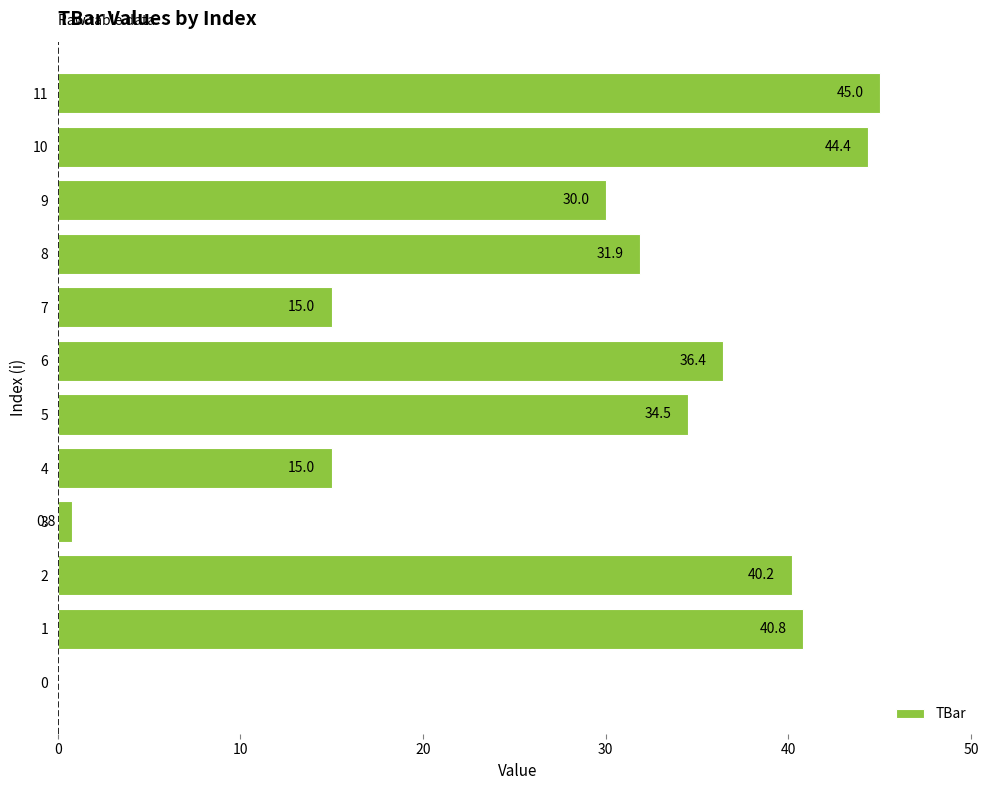

True or false: the data shows 7.5 at 9.

False